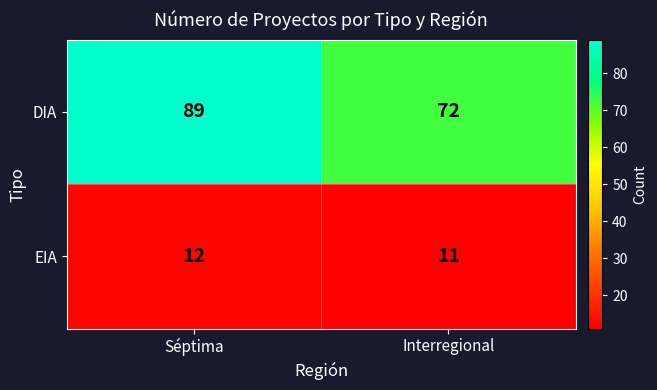

Which category has the lowest value across all series?

Interregional